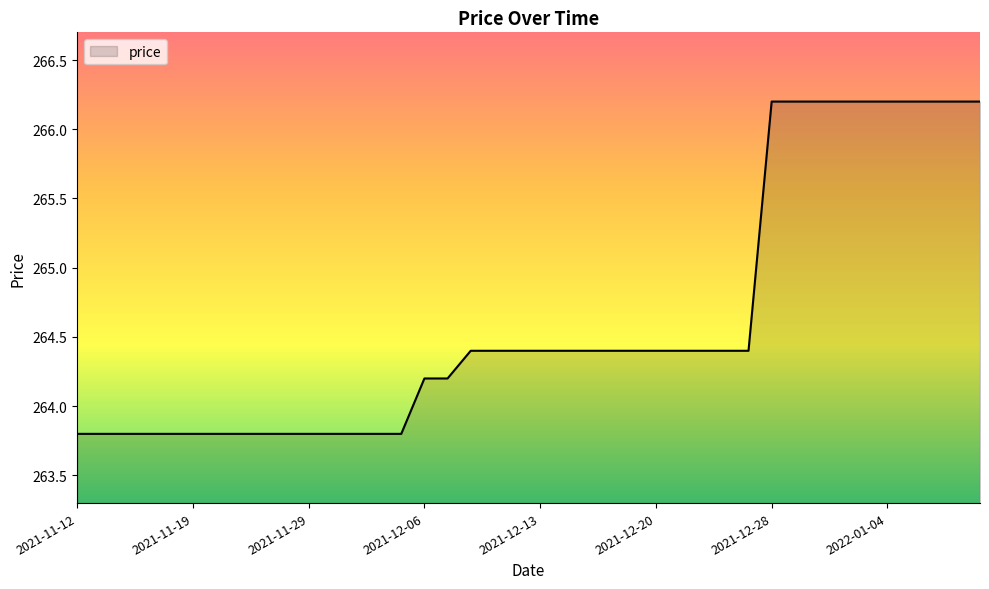

Reading left to right, extract all data points from this chart.

263.8	263.8	263.8	263.8	263.8	263.8	263.8	263.8	263.8	263.8	263.8	263.8	263.8	263.8	263.8	264.2	264.2	264.4	264.4	264.4	264.4	264.4	264.4	264.4	264.4	264.4	264.4	264.4	264.4	264.4	266.2	266.2	266.2	266.2	266.2	266.2	266.2	266.2	266.2	266.2